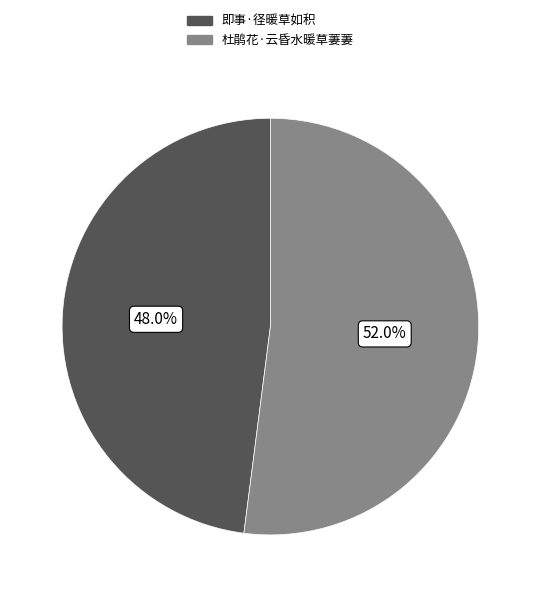

To the nearest percent, what is the difference between the 杜鹃花·云昏水暖草萋萋 and 即事·径暖草如积 slice percentages?

4%